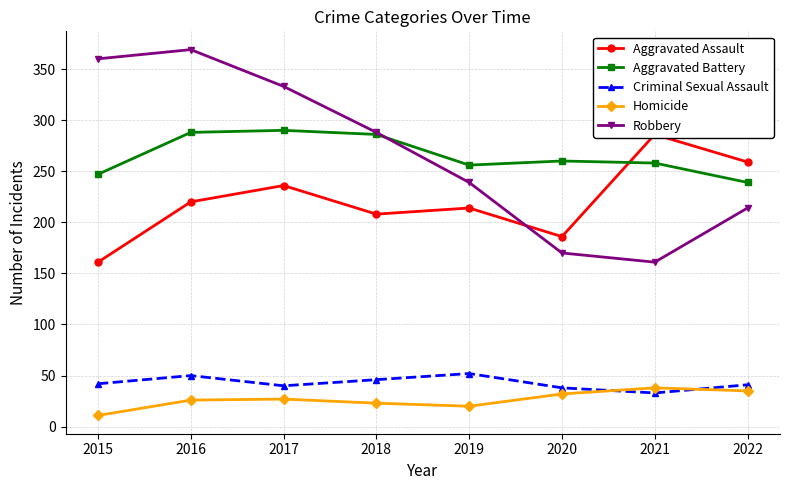

What is the spread (max minus min) of values at 2015?

349